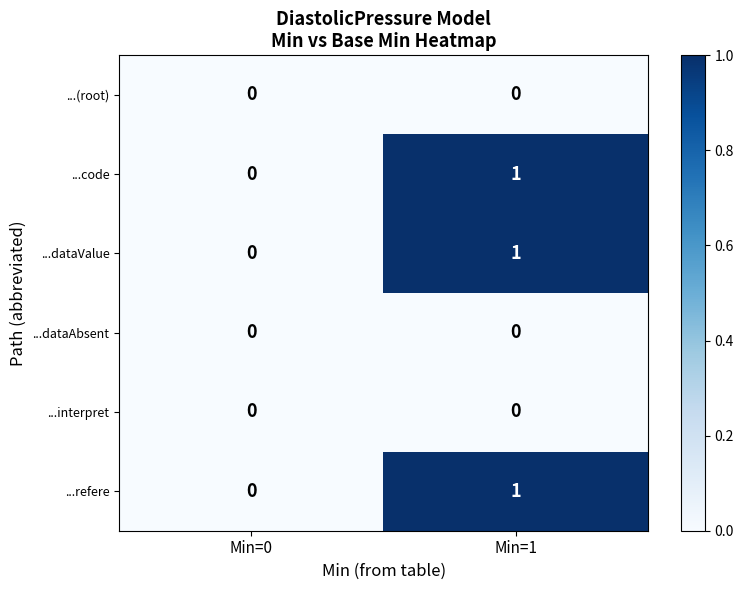

What is the total value across all series at Min=1?

3